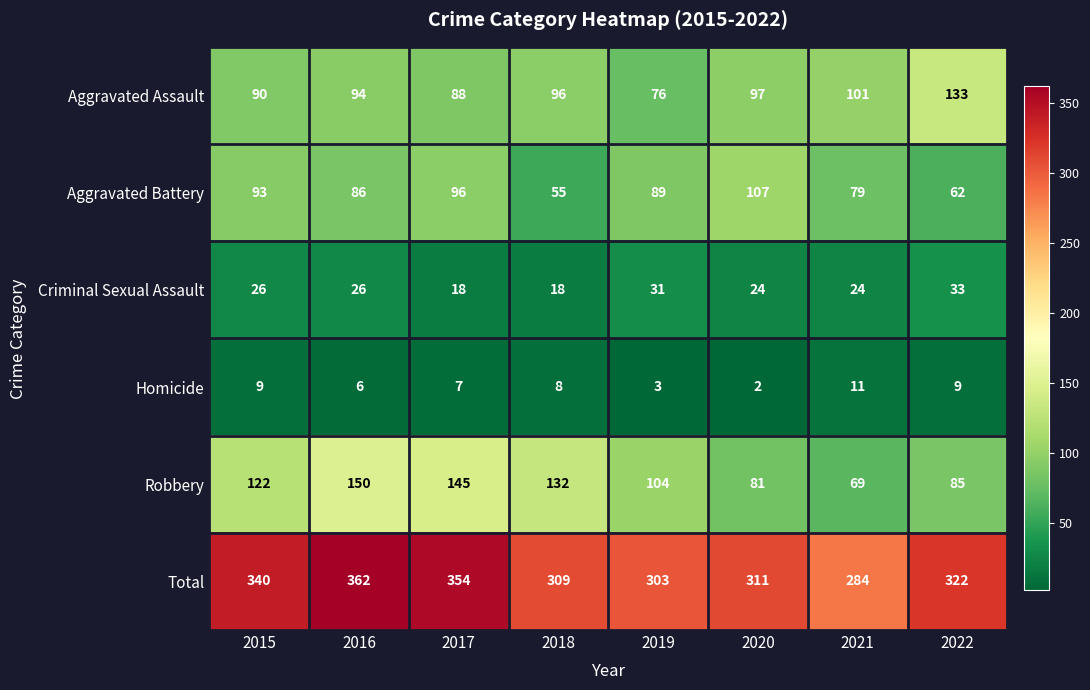

What is the difference between the highest and lowest values at 2019?

300